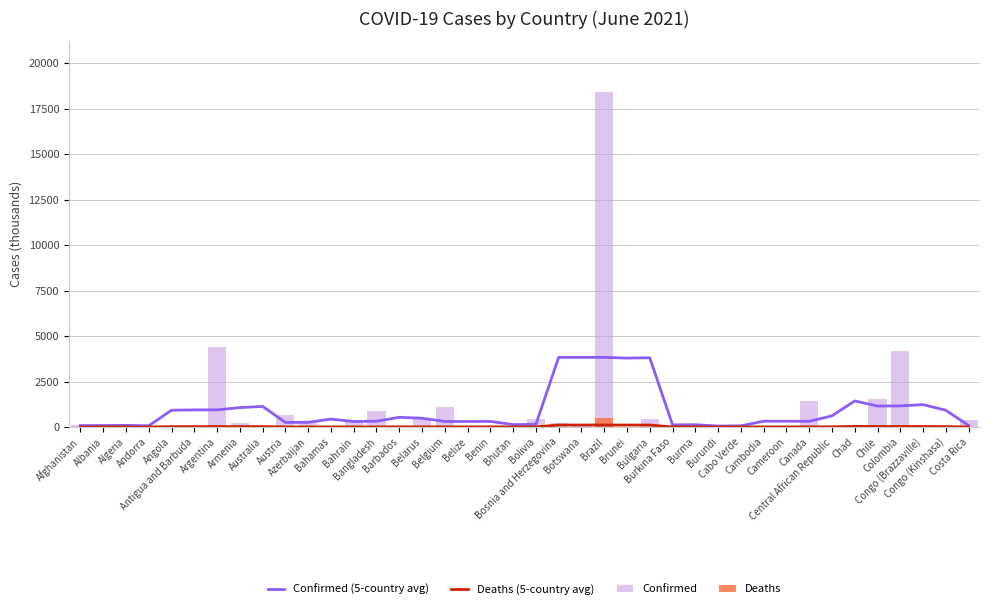

At which label is Deaths (5-country avg) closest to 54?

Chad